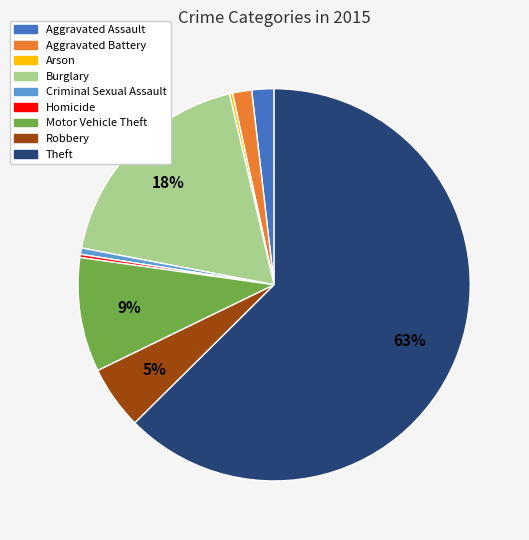

Which has a higher value, Burglary or Robbery?

Burglary